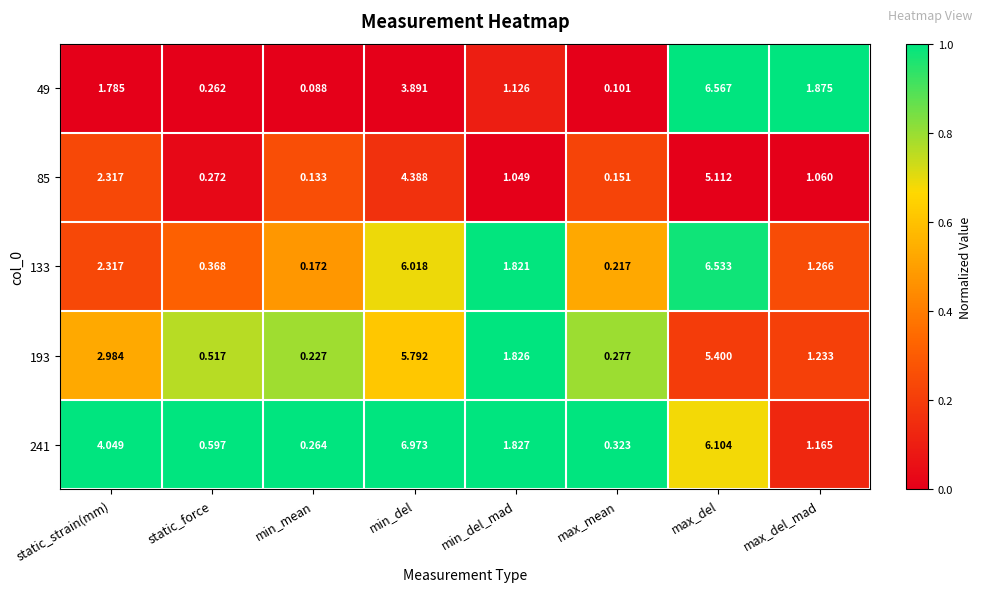

At which label is 85 closest to 2?

static_strain(mm)